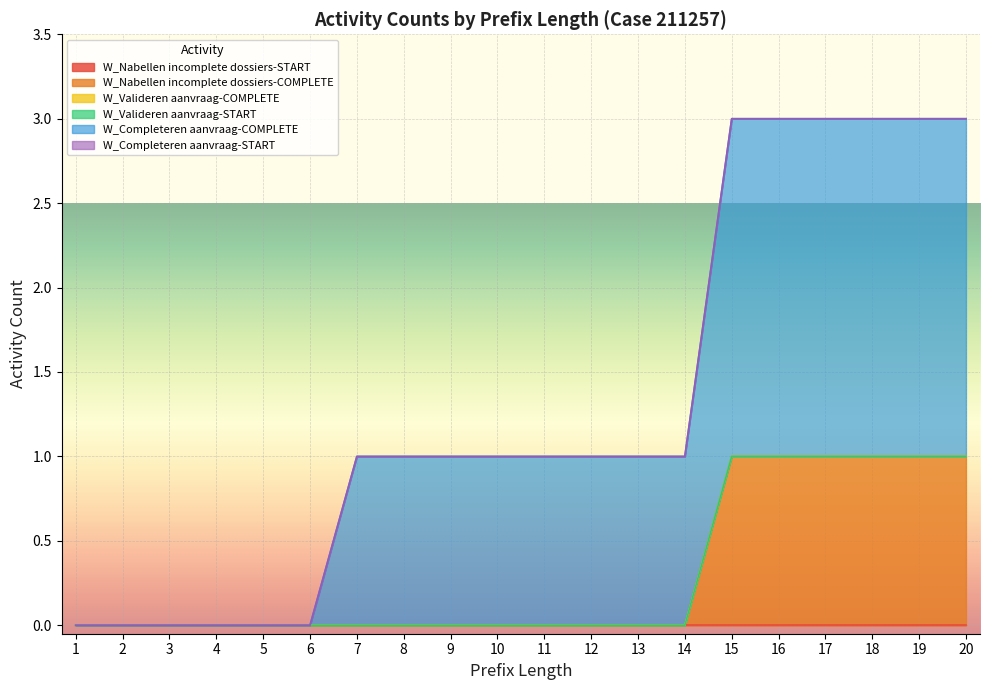

True or false: W_Completeren aanvraag-COMPLETE and W_Nabellen incomplete dossiers-COMPLETE cross at least once.

False